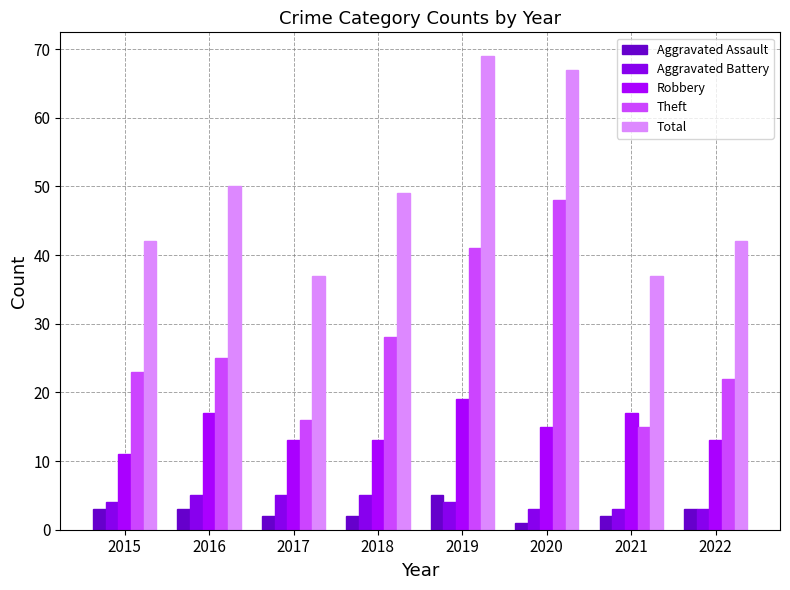

What is the smallest value displayed?

1